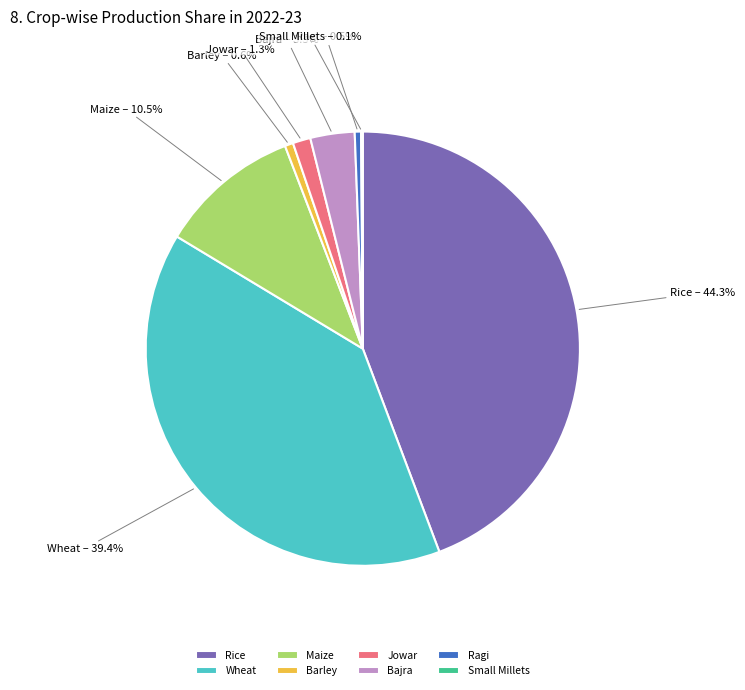

What is the total percentage of Barley and Wheat?

40.0%